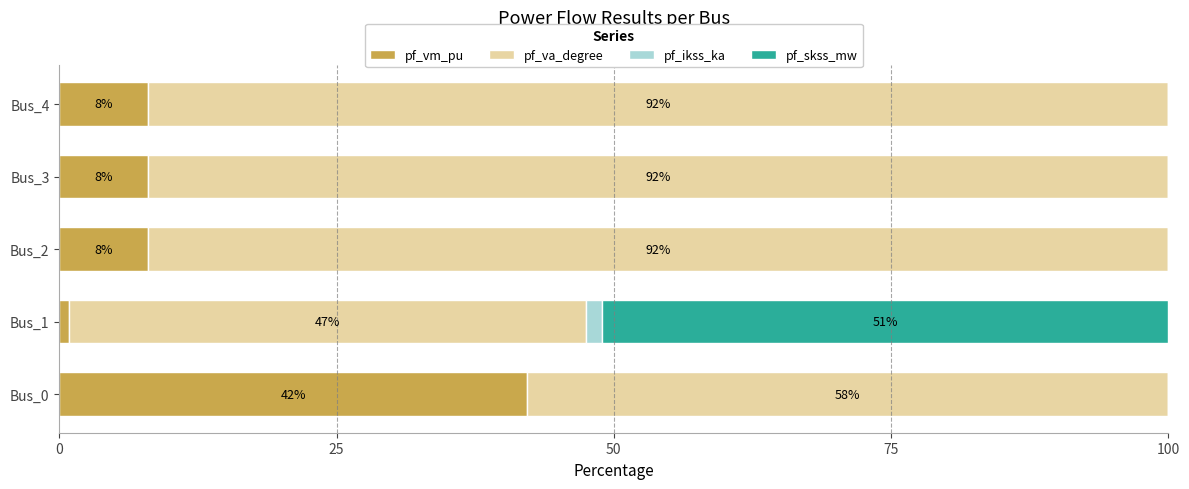

What is the sum of all pf_vm_pu values?

67.0